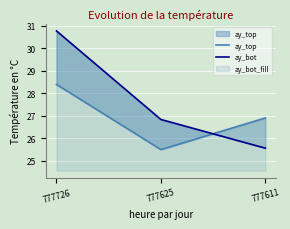

Is it true that ay_top equals 28.4 at 777726?

True